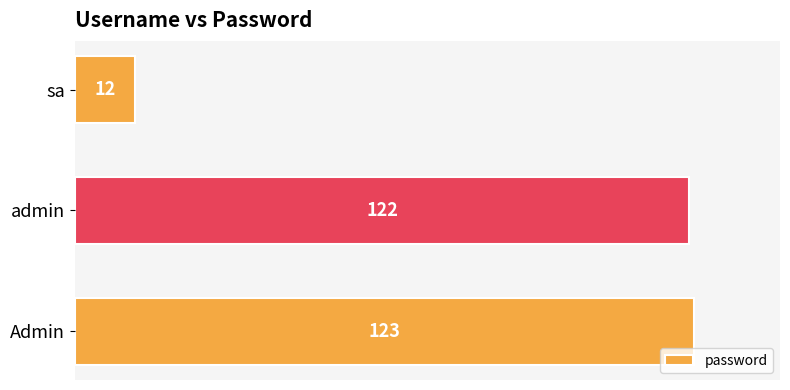

Rank the categories by value from highest to lowest.

Admin, admin, sa